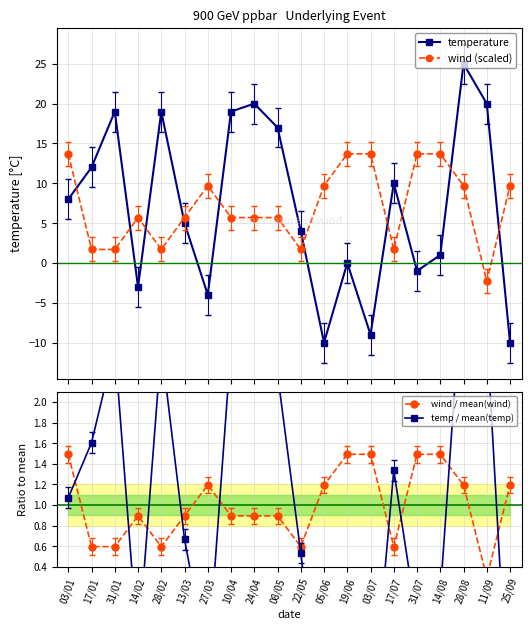

Count the number of data series in this chart.

4